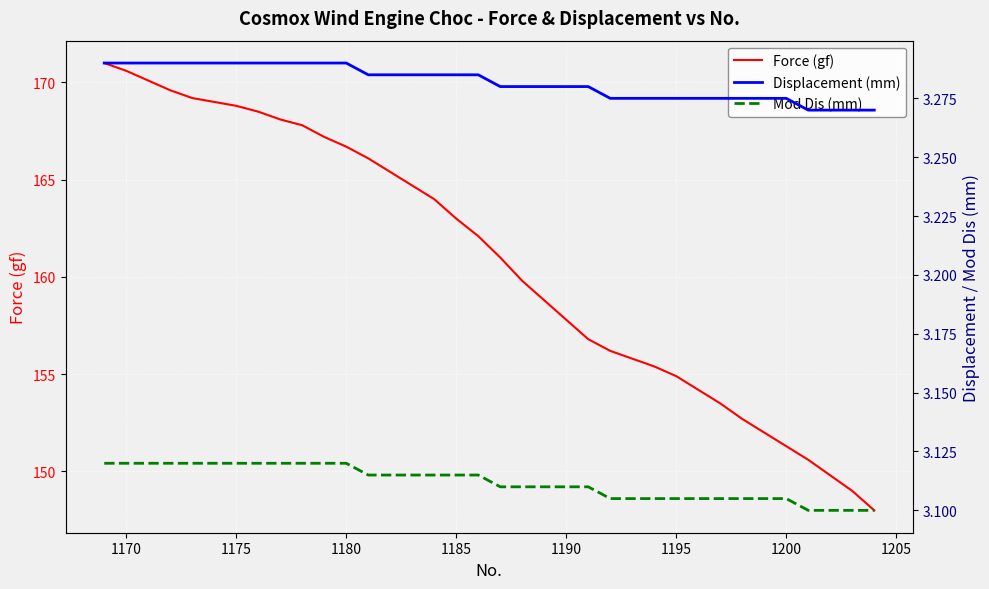

What is the minimum value for Force (gf)?

148.0